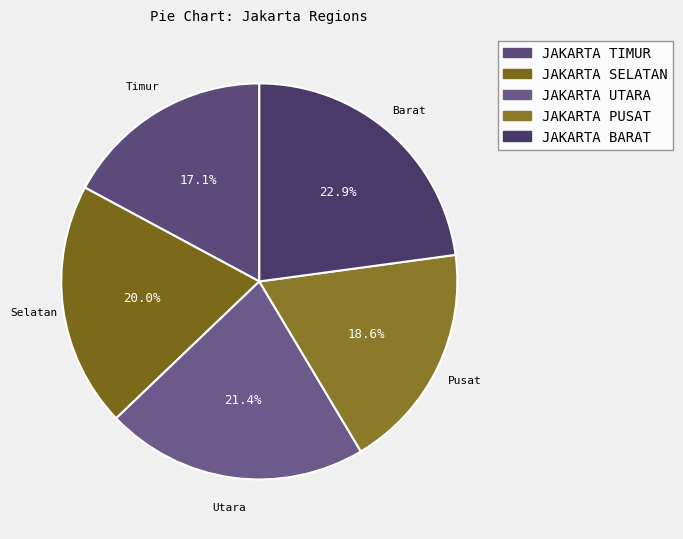

What percentage is the JAKARTA BARAT slice, to the nearest percent?

23%